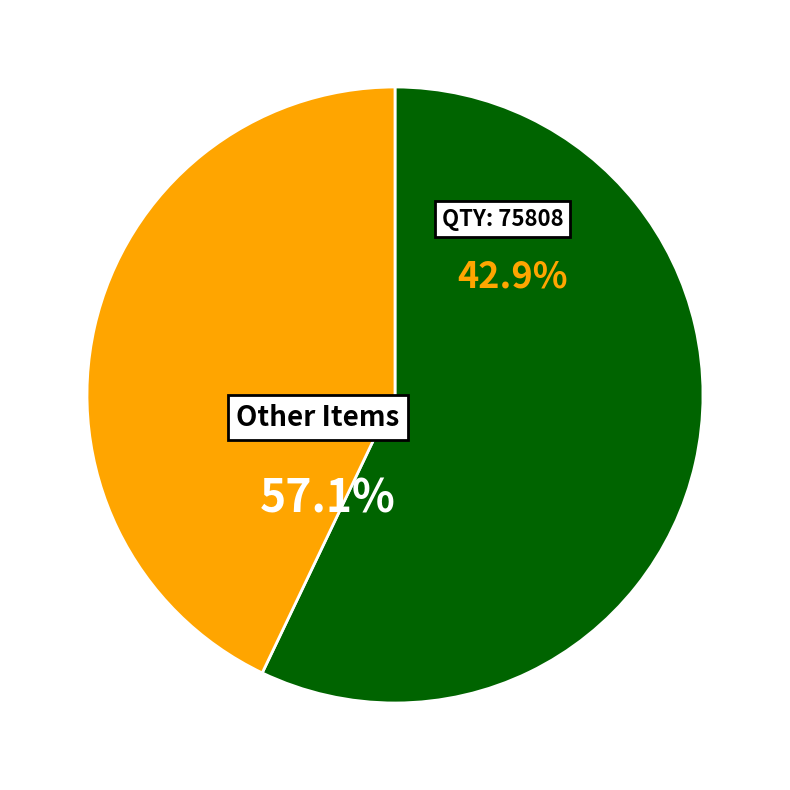

True or false: 10000 accounts for 1% of the total.

False